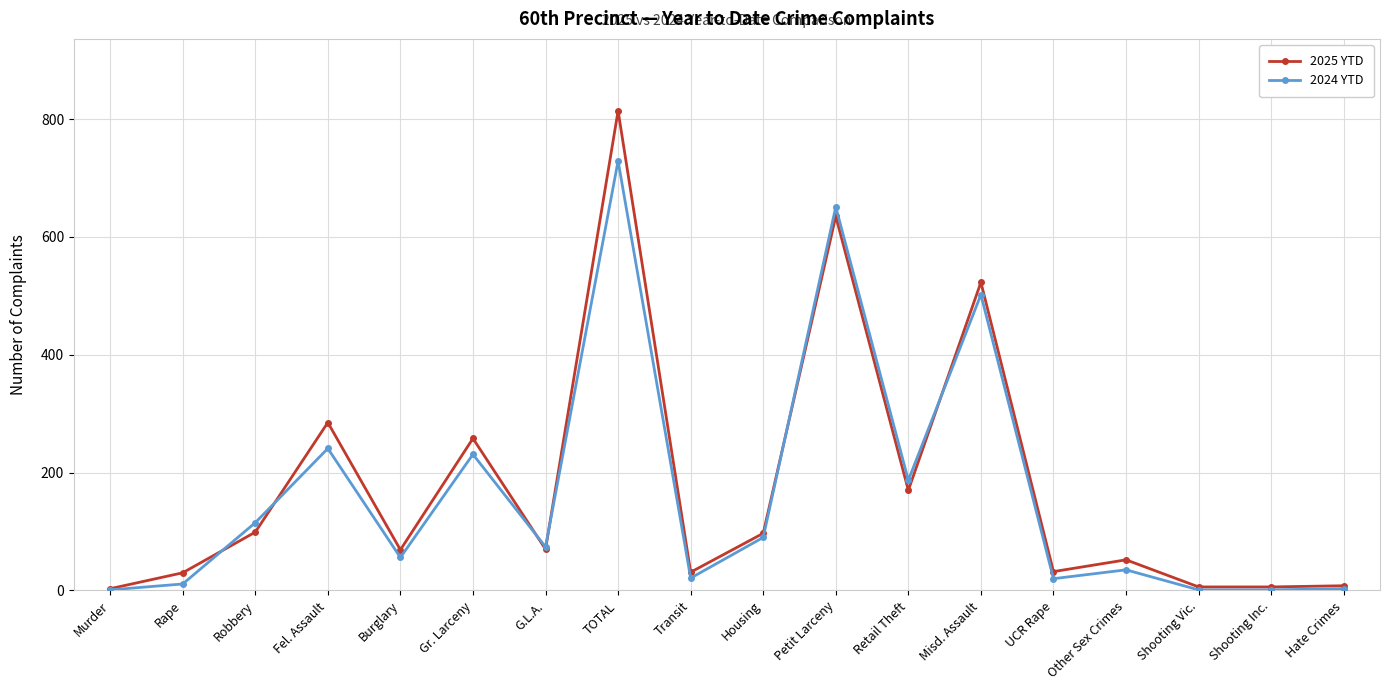

Which series has the largest range (max minus min)?

2025 YTD